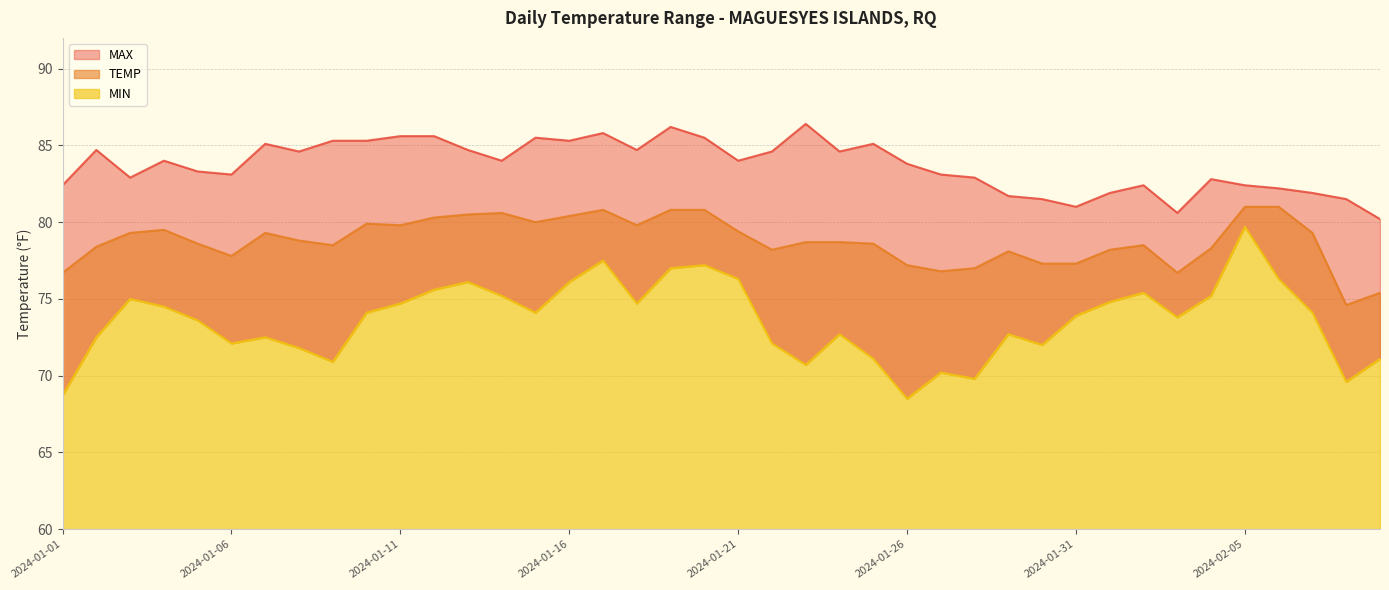

Is it true that MIN equals 16.1 at 2024-01-01?

False